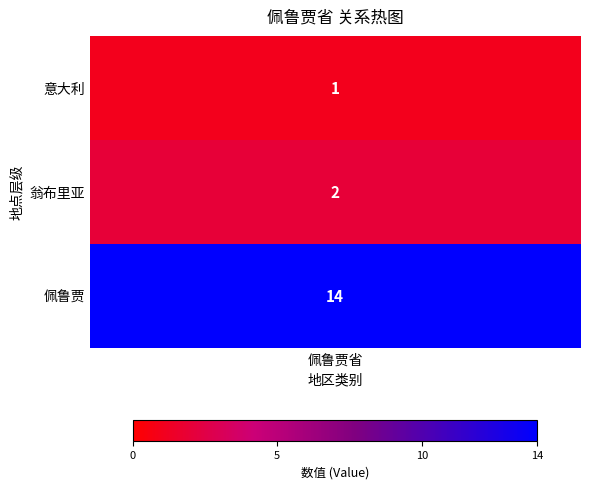

What is the difference between the maximum and second lowest values?

12